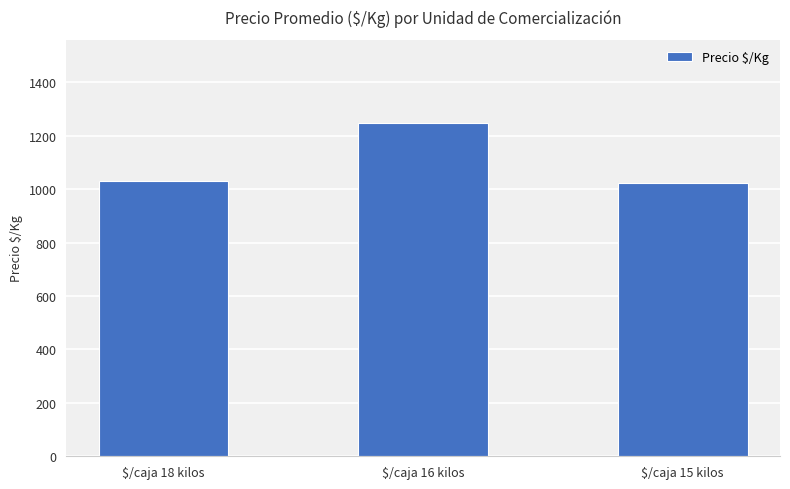

What is the label of the 2nd bar from the right?

$/caja 16 kilos